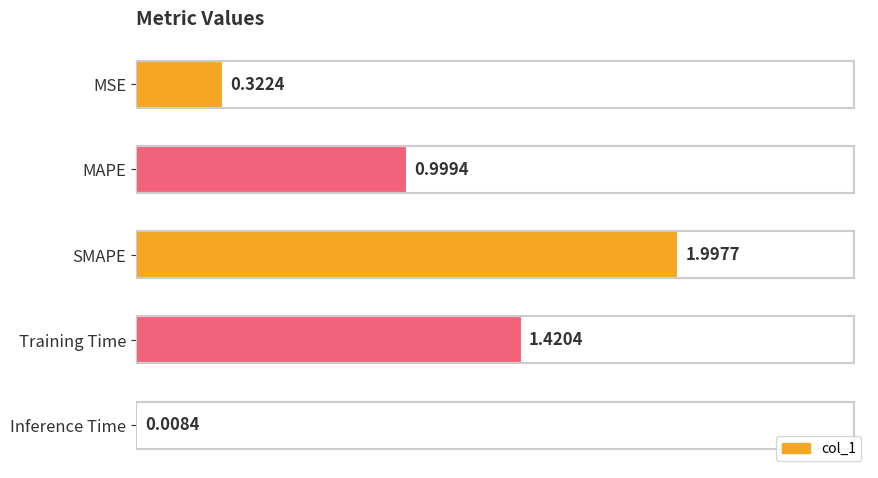

What is the change in value from MSE to MAPE?

+0.7